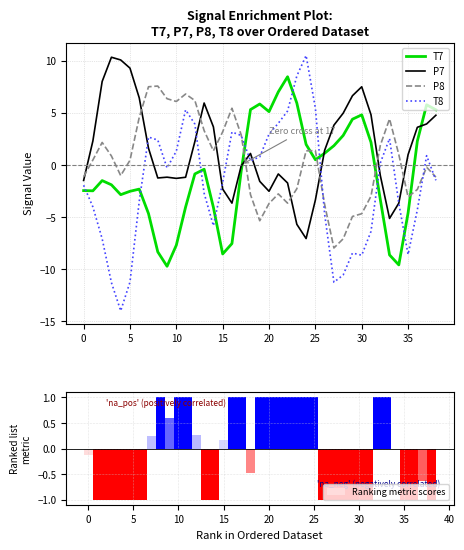

Rank the series by their maximum value, from lowest to highest.

Ranking metric scores, P8, T7, P7, T8